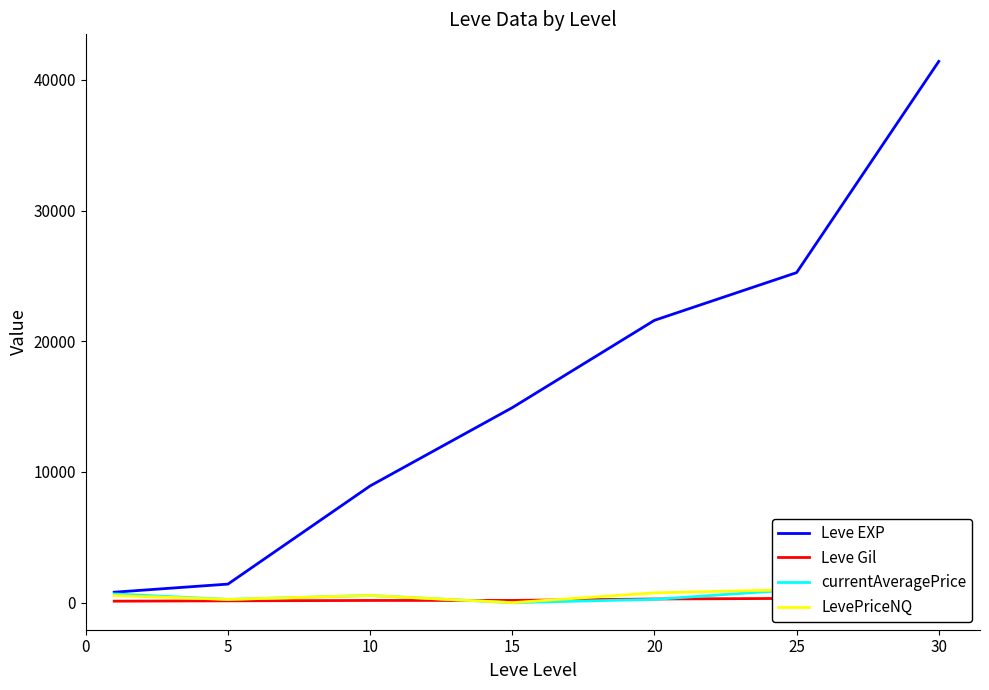

Where is the first local maximum for LevePriceNQ?

10